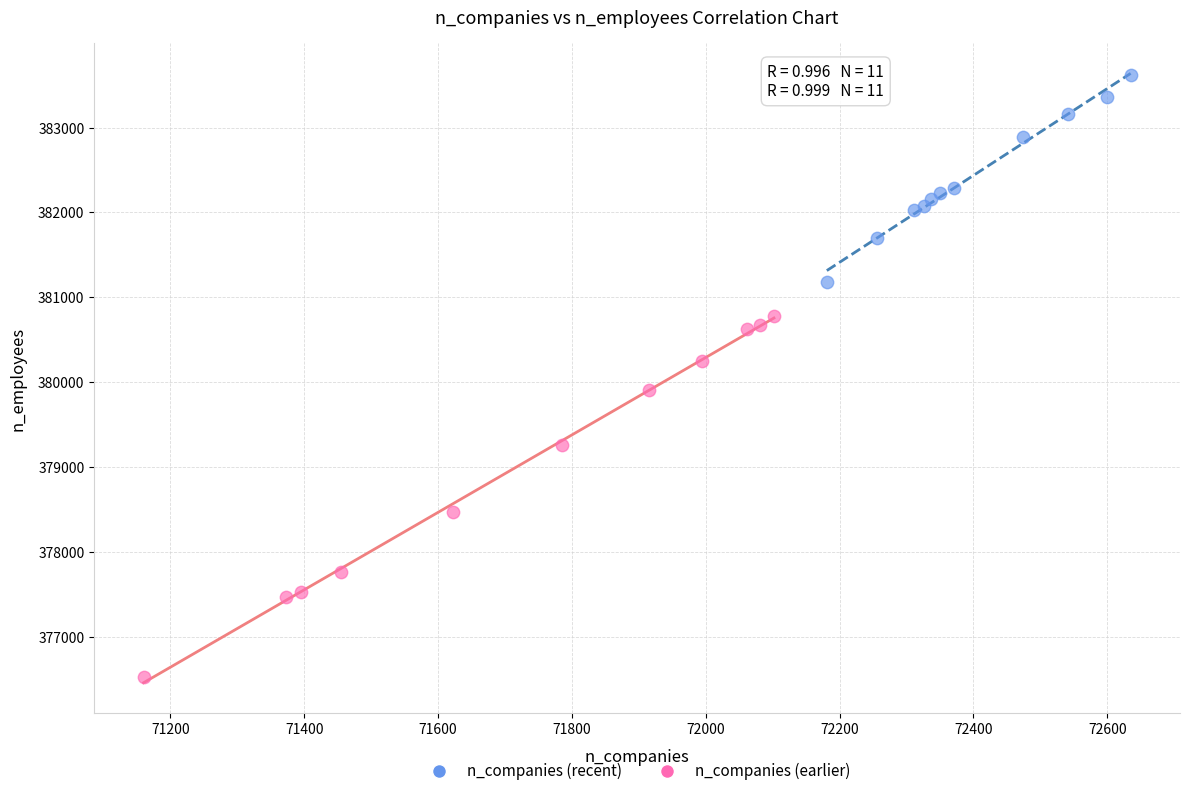

Which series contains the lowest Y value?

n_companies (earlier)